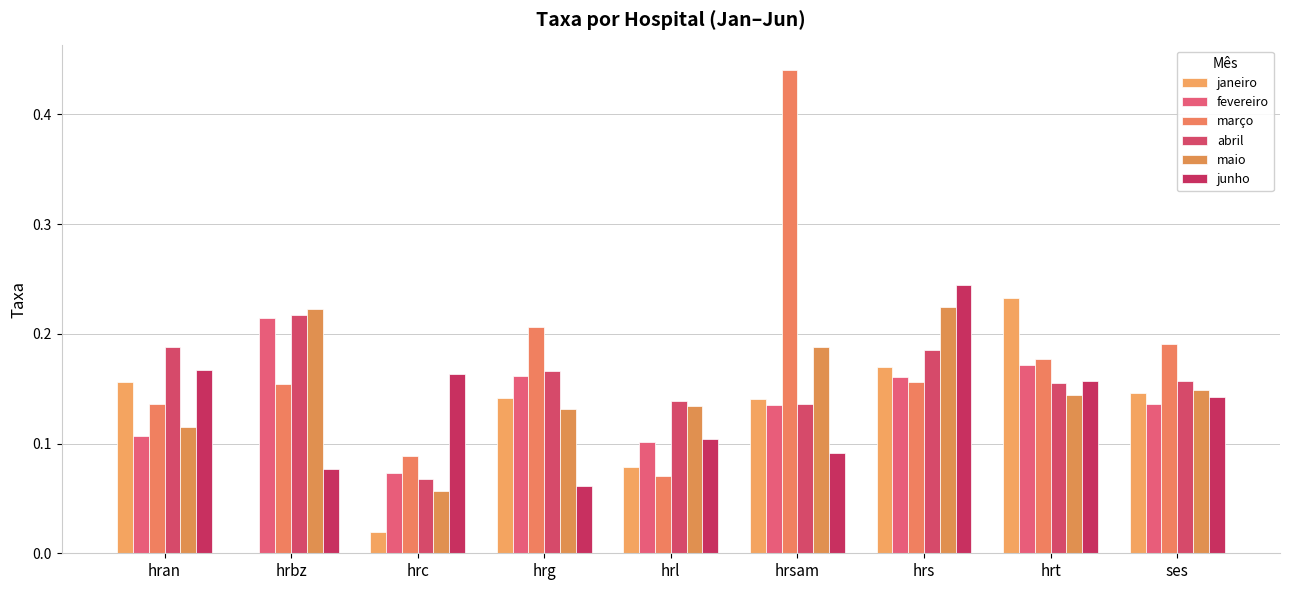

True or false: janeiro has a value of 0.0 at hrbz.

True